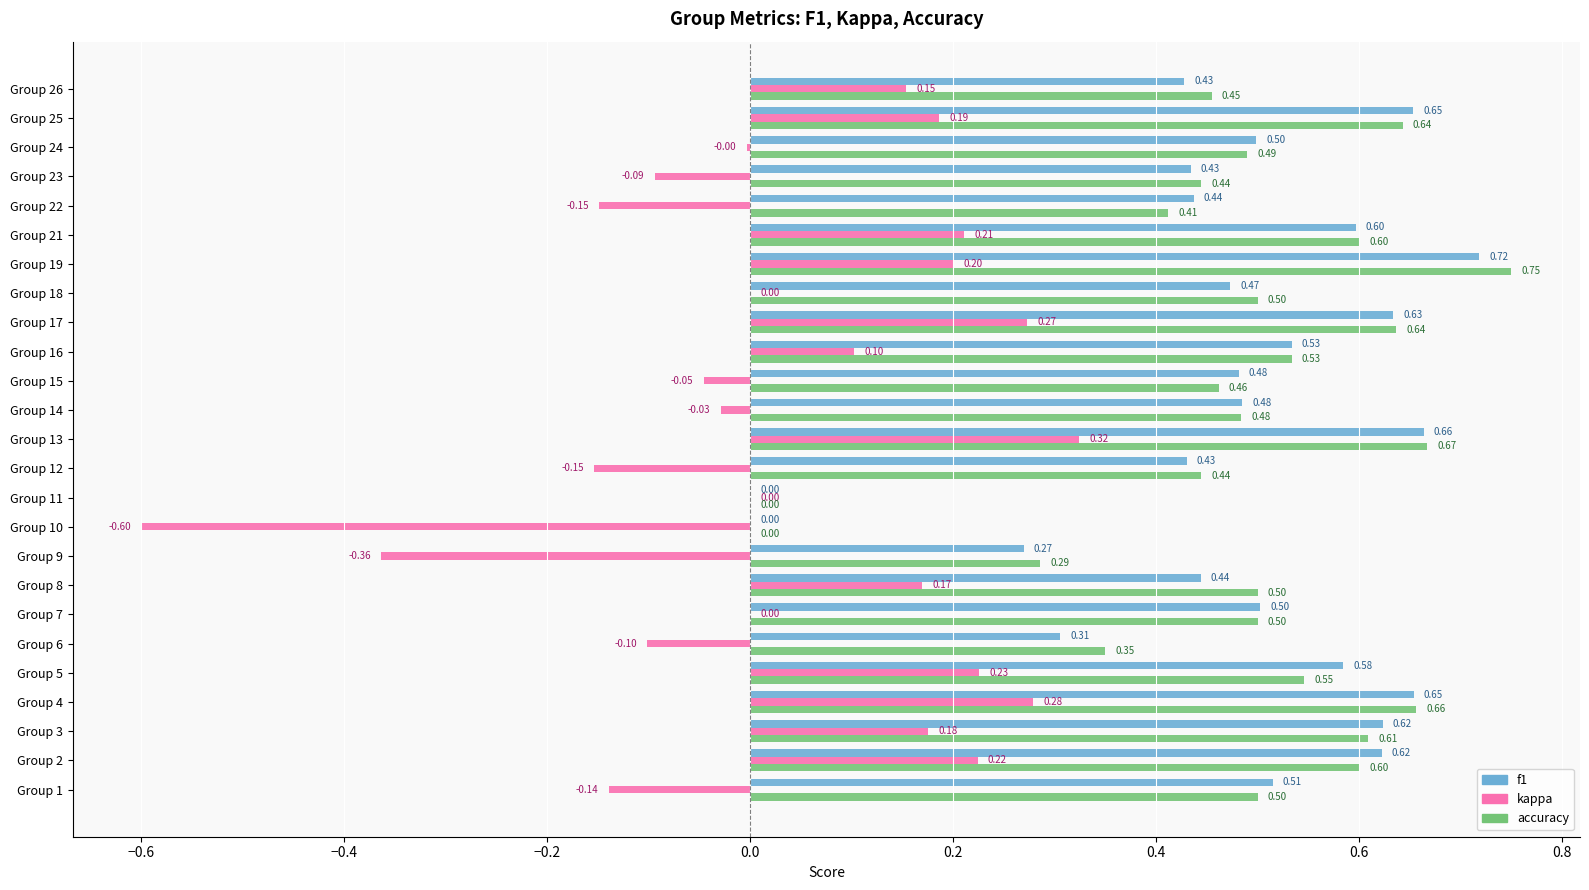

Which series has the largest total across all categories?

accuracy